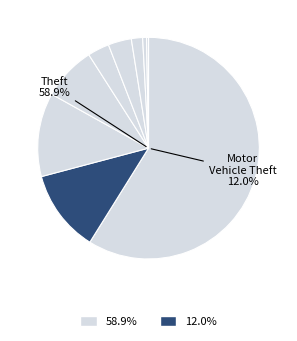

Approximately how many times larger is the value at Robbery compared to Theft?

0.1